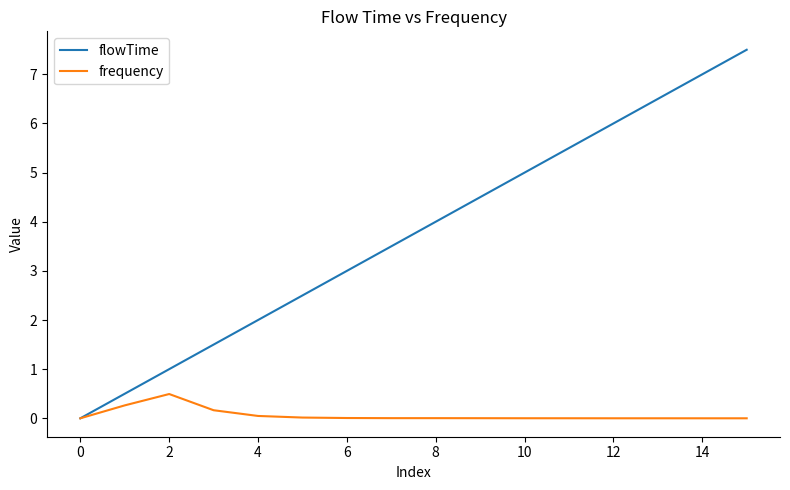

Is this an area chart (filled region under the line)?

No